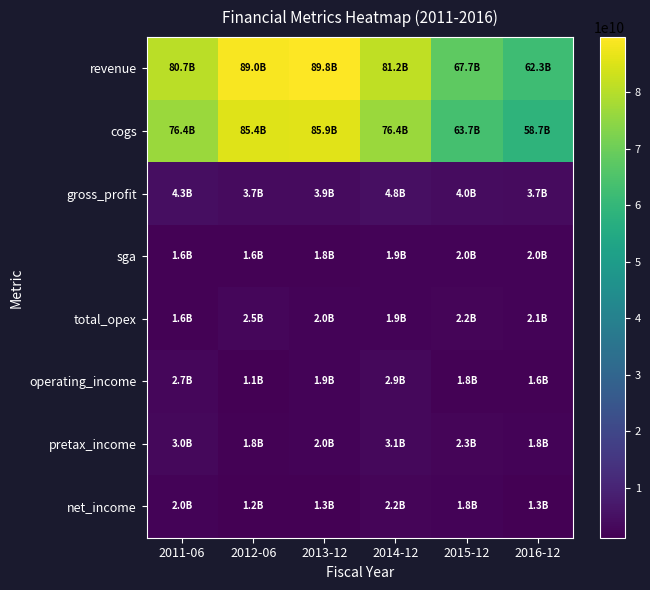

Which category has the highest value across all series?

2013-12